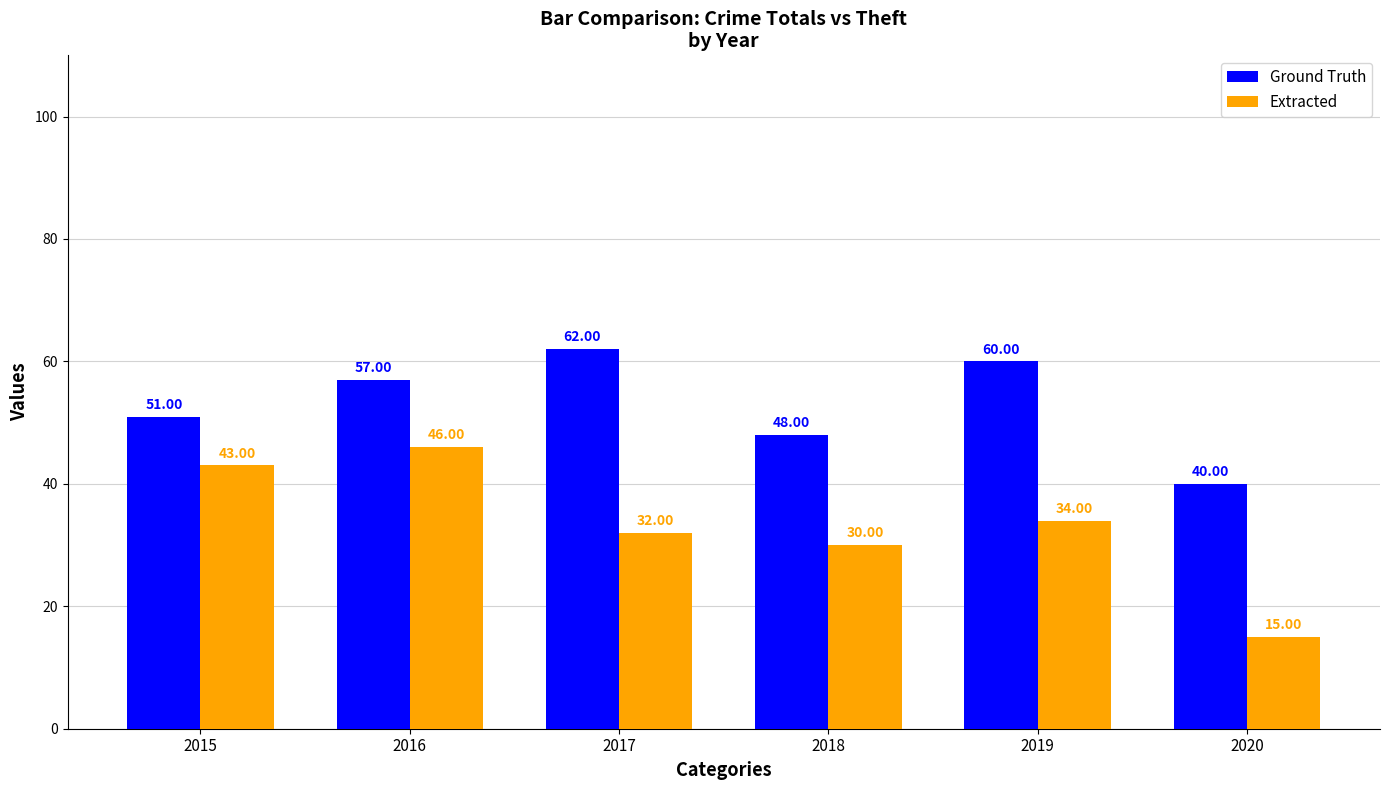

What is the spread (max minus min) of values at 2020?

25